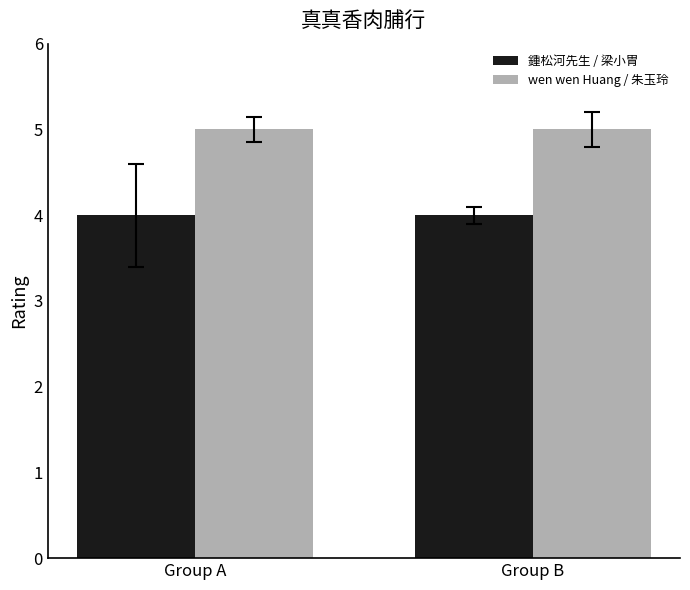

What is the value of the wen wen Huang / 朱玉玲 bar at the 2nd from the left?

5